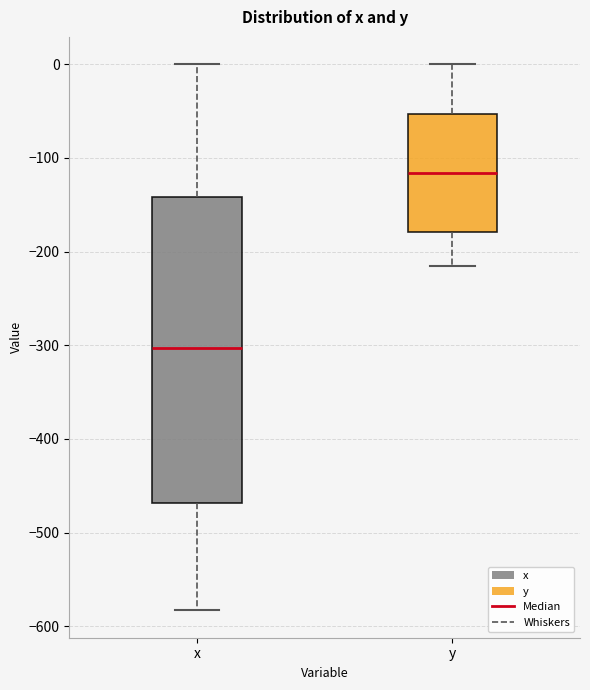

Reading left to right, transcribe this box plot: for each box, give where its median line is, the range the box spans, and where its two whiskers end, as read against the y-axis. The values are not printed on the chart, so give them approximately, as read against the axis.

x: median -300, box -470 to -140, whiskers -580 to 0
y: median -120, box -180 to -50, whiskers -220 to 0